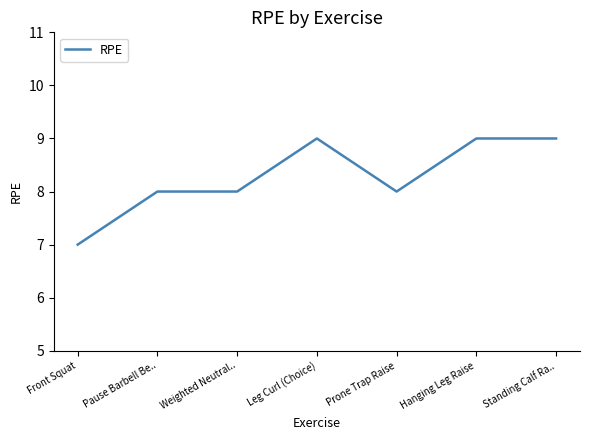

At which category does the chart reach its minimum across all series?

Front Squat